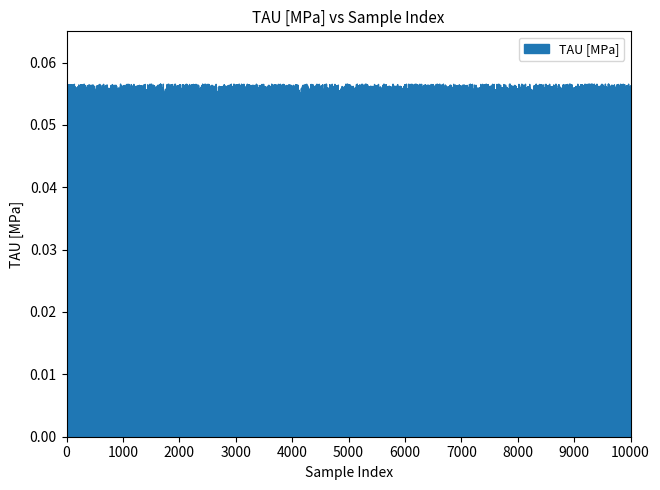

At which label is the value closest to 0?

38